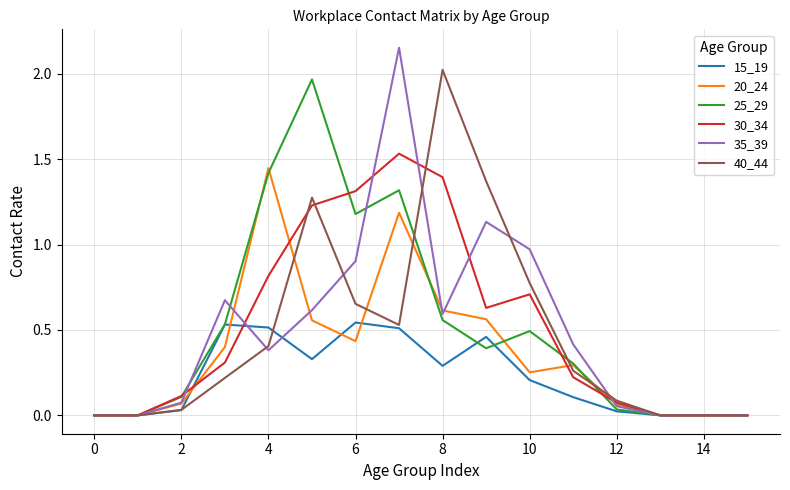

Which series has the widest spread of values?

35_39